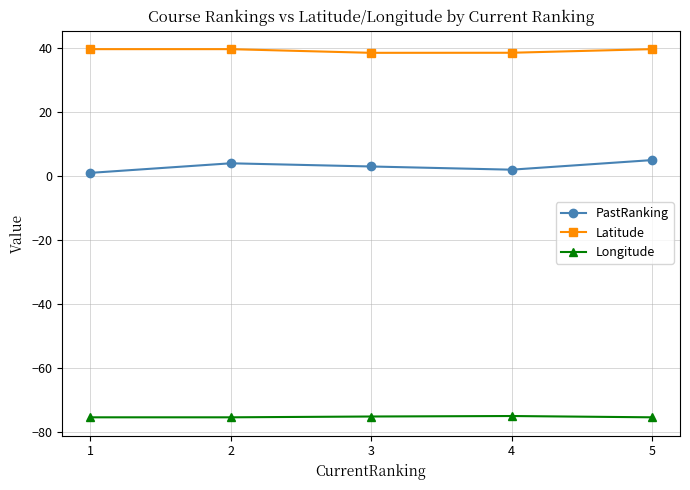

Rank the series by their average value, from highest to lowest.

Latitude, PastRanking, Longitude